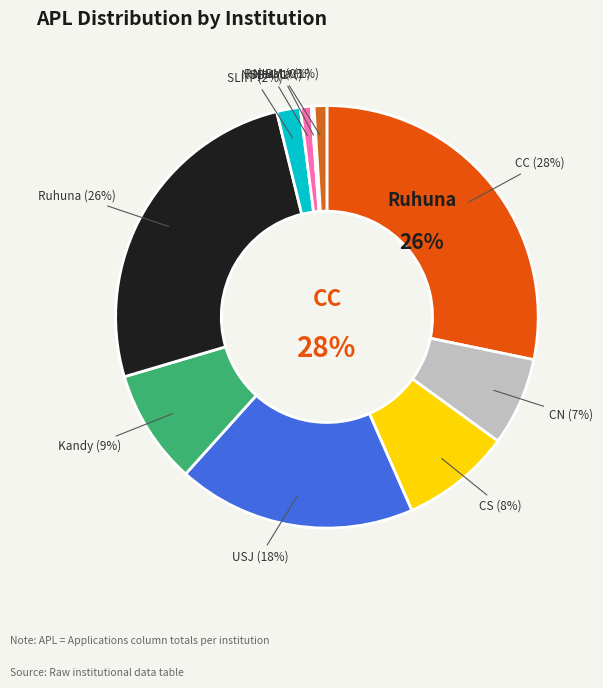

To the nearest percent, what is the difference between the NSBM and CN slice percentages?

6%